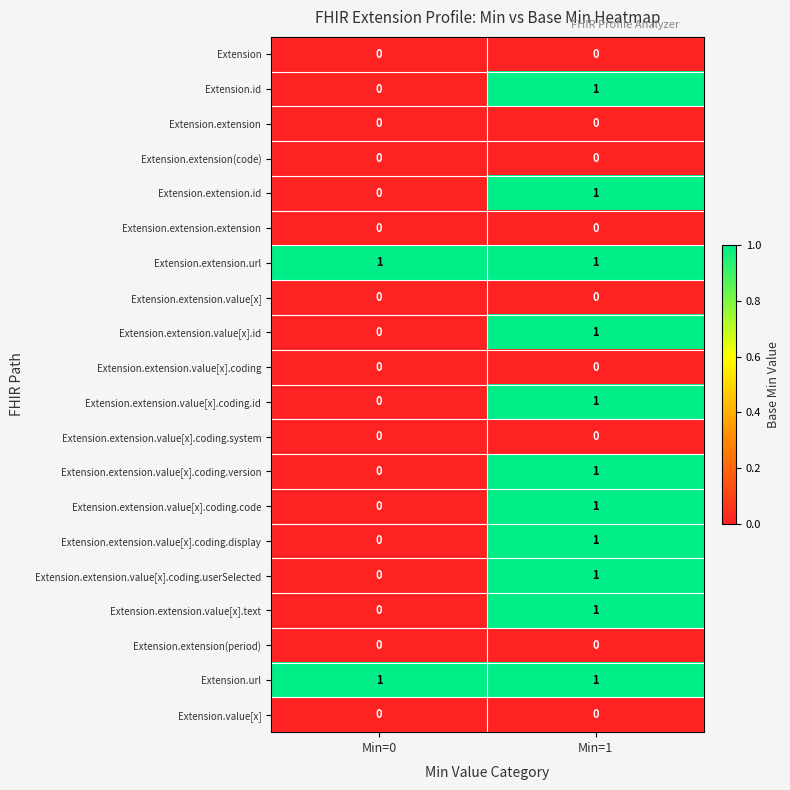

Which category has the lowest value in the Extension.extension.value[x].coding.version series?

Min=0